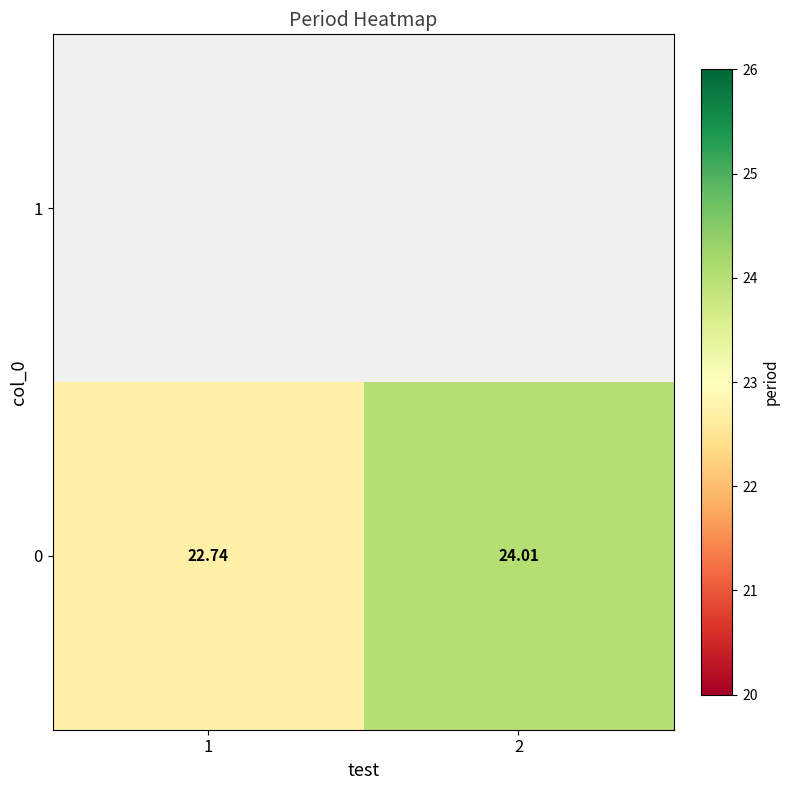

At which label does the data first exceed 24?

2